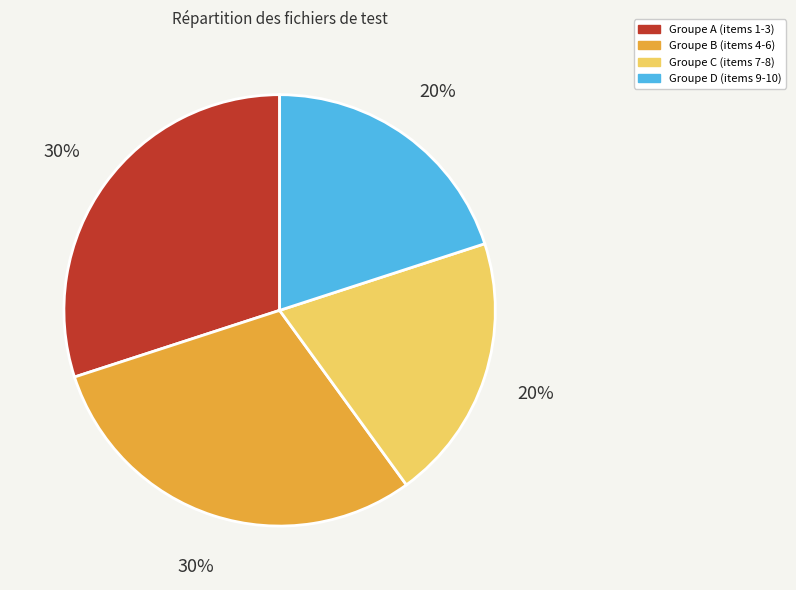

Approximately how many times larger is the value at Groupe B (items 4-6) compared to Groupe D (items 9-10)?

1.5